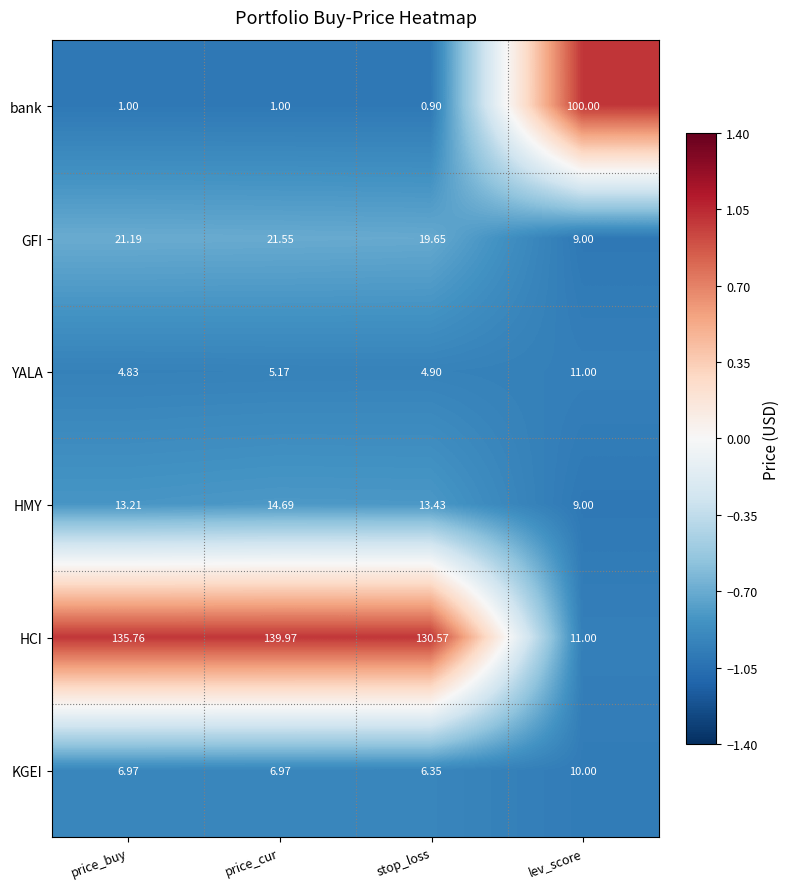

At which label does GFI reach its peak?

price_cur